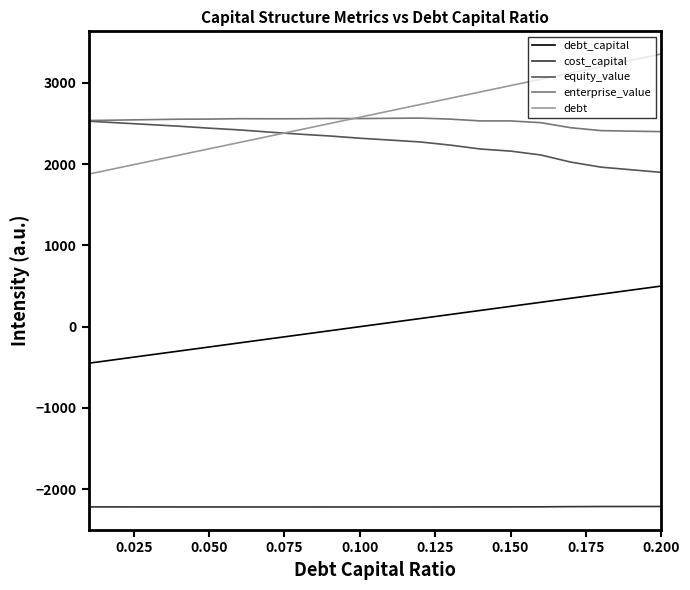

What is the difference between the second highest and second lowest values in the enterprise_value series?

157.7